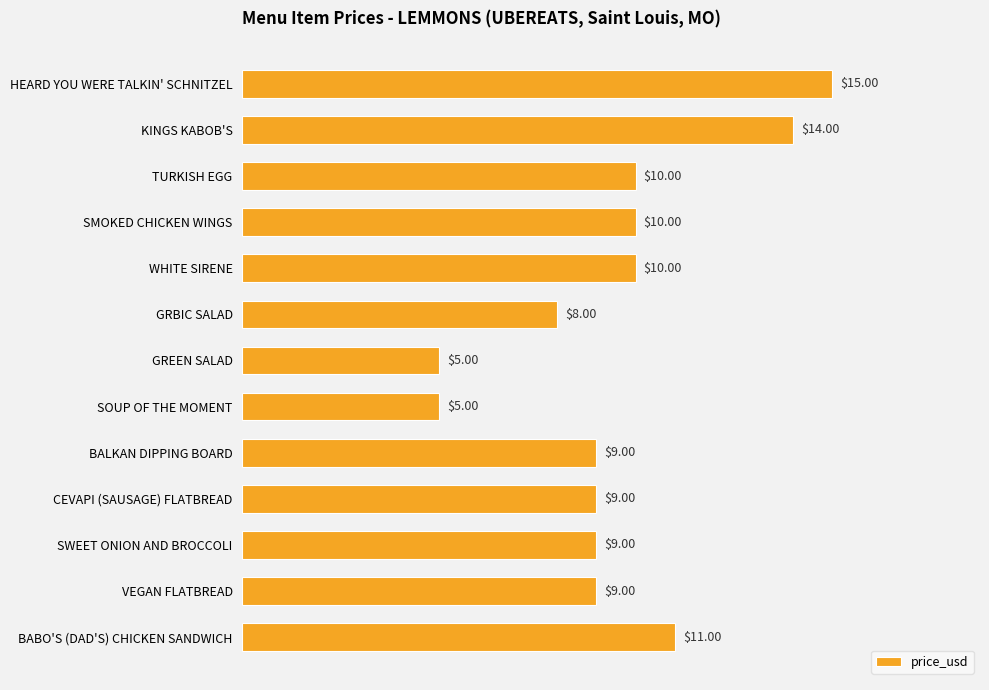

What is the label of the 8th bar from the top?

SOUP OF THE MOMENT